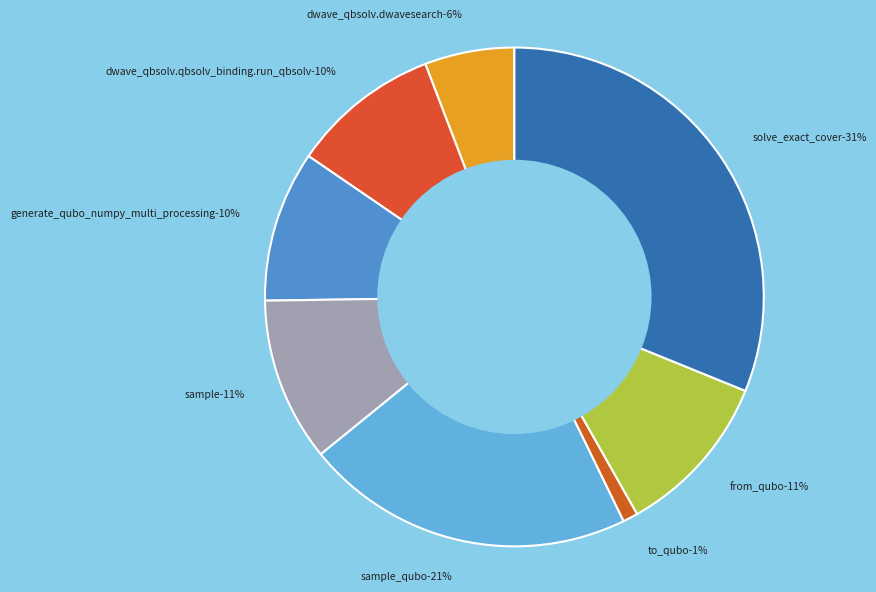

Does sample represent more than half of the total?

No